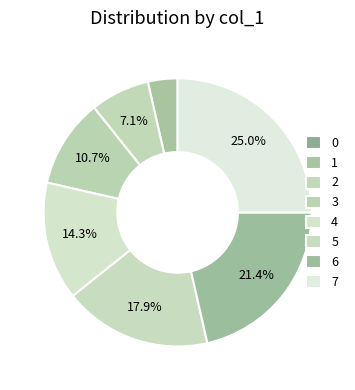

How much of the chart is everything except 1?

96.4%